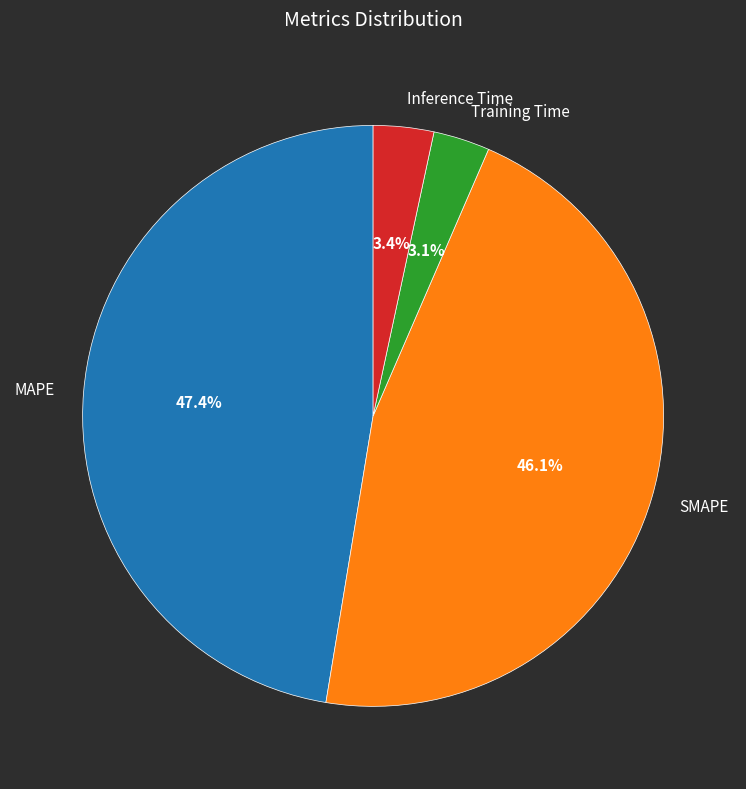

To the nearest percent, what is the combined percentage of MAPE and Training Time?

51%